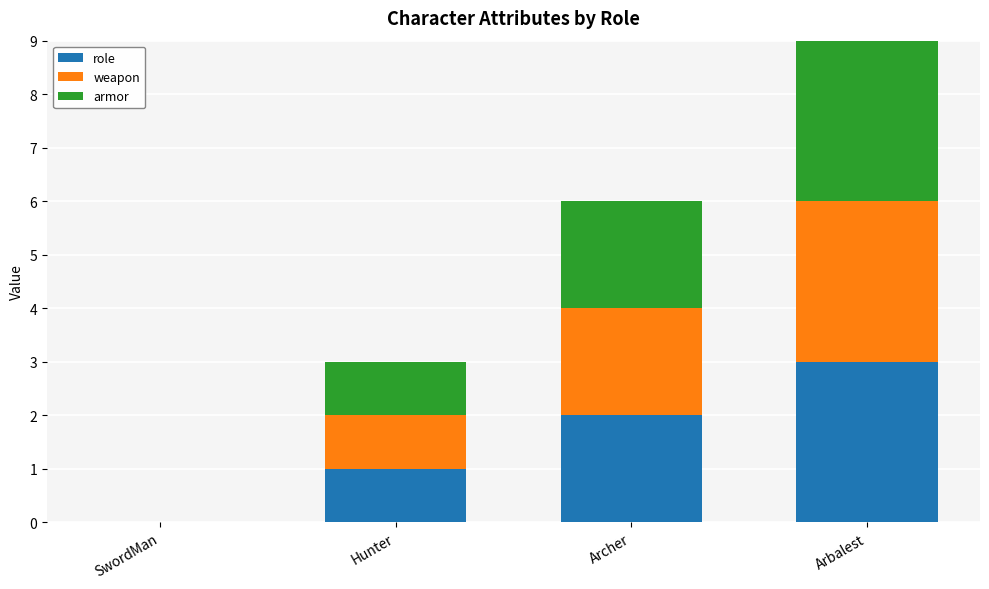

At which category is the sum across all series the highest?

Arbalest